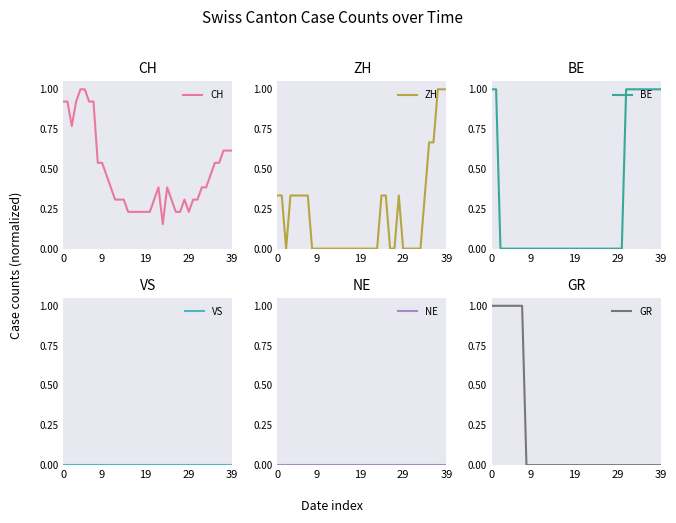

At how many categories does at least one series exceed 0?

40